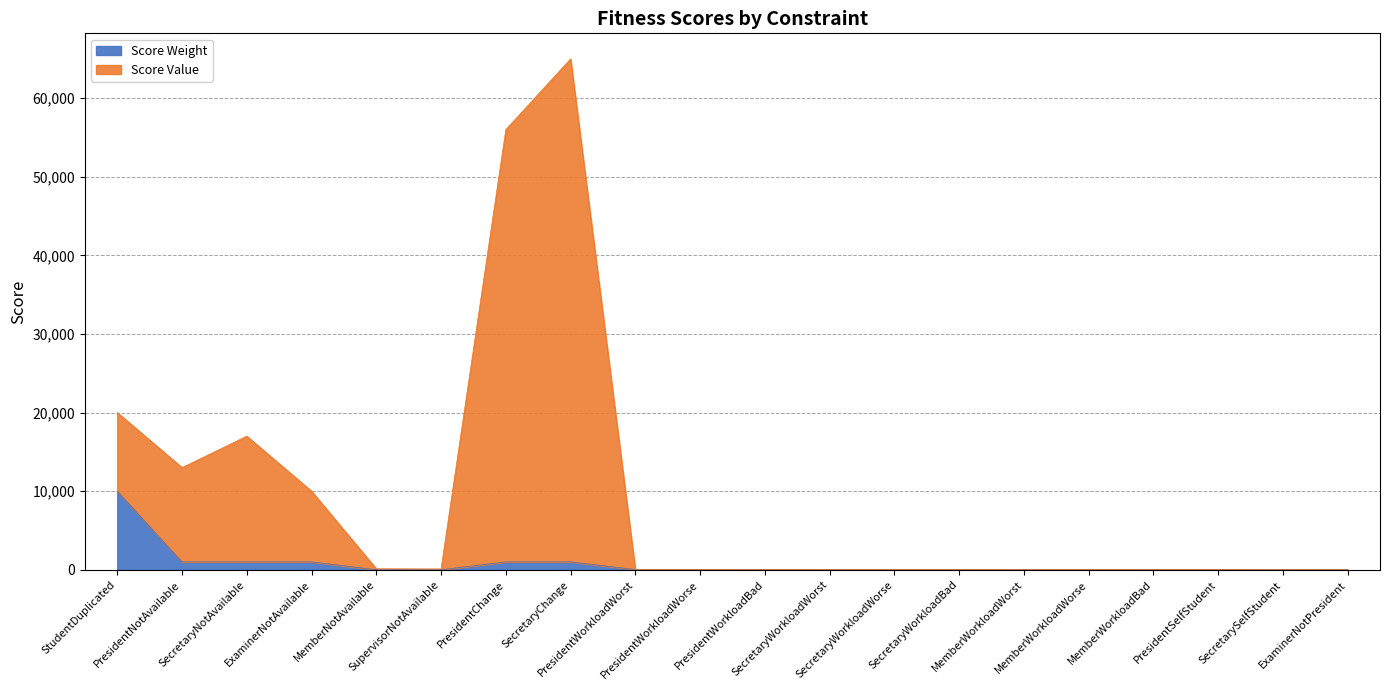

What is the highest value of the Score Weight series?

10000